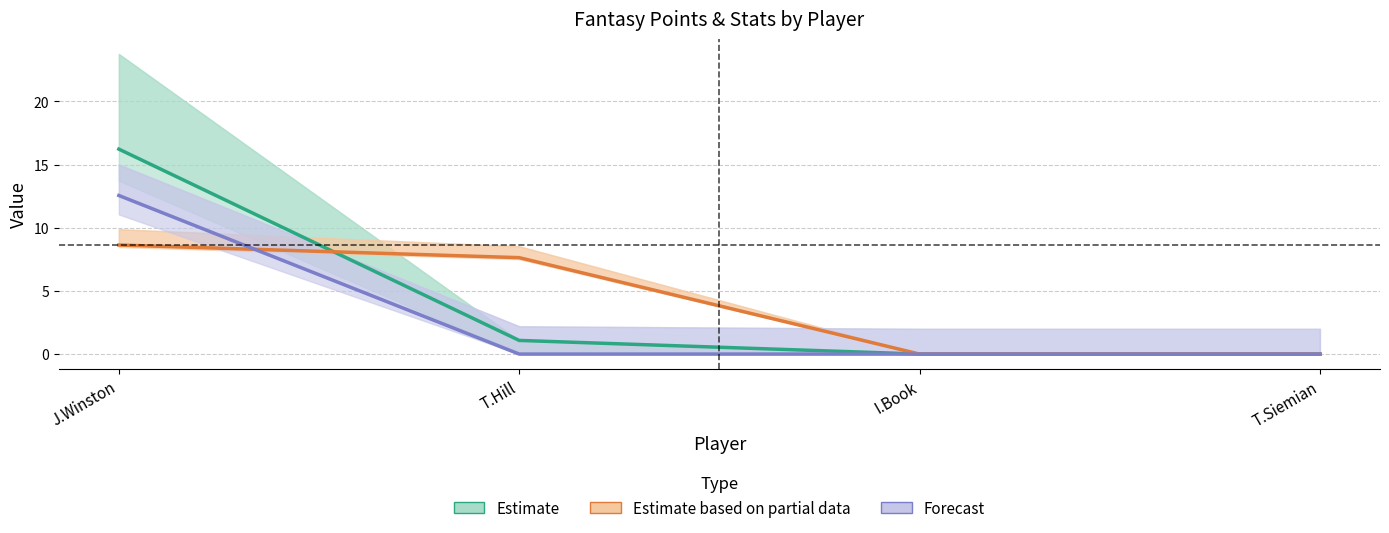

List the series in order of their peak value, lowest first.

Estimate based on partial data, Forecast, Estimate